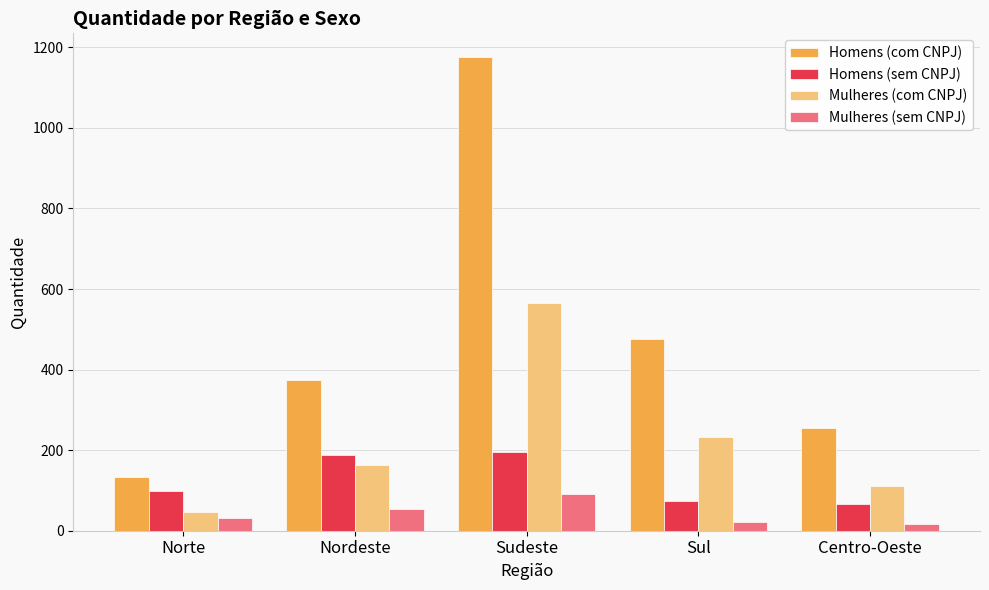

How many categories are shown in the chart?

5